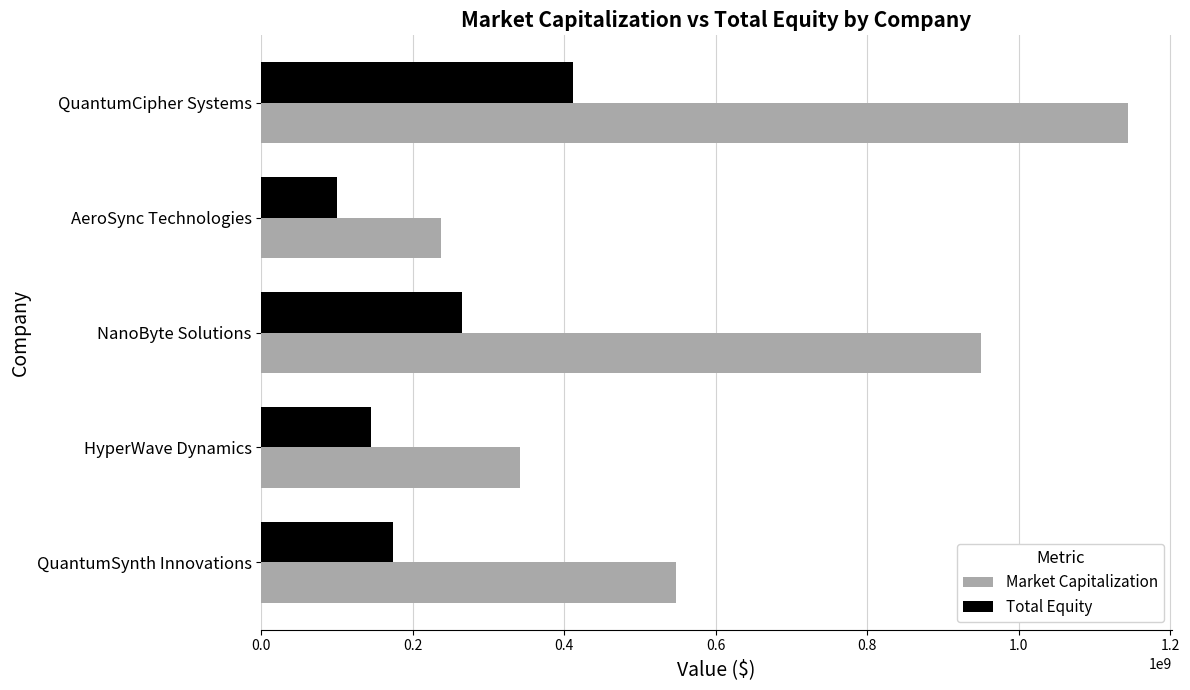

Count the number of data series in this chart.

2